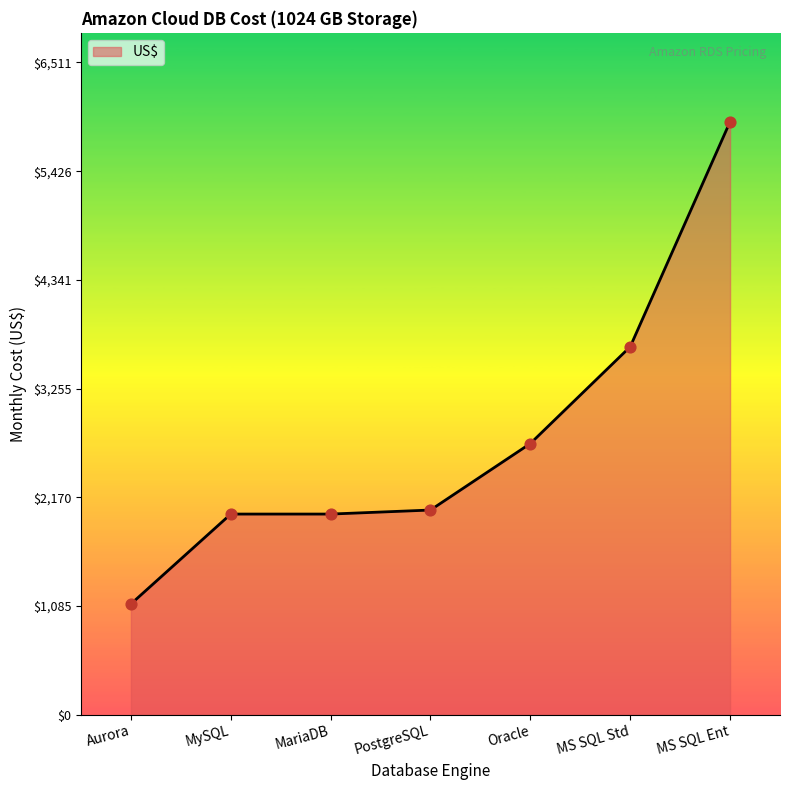

What is the ratio of the value at Aurora to the value at PostgreSQL?

0.5